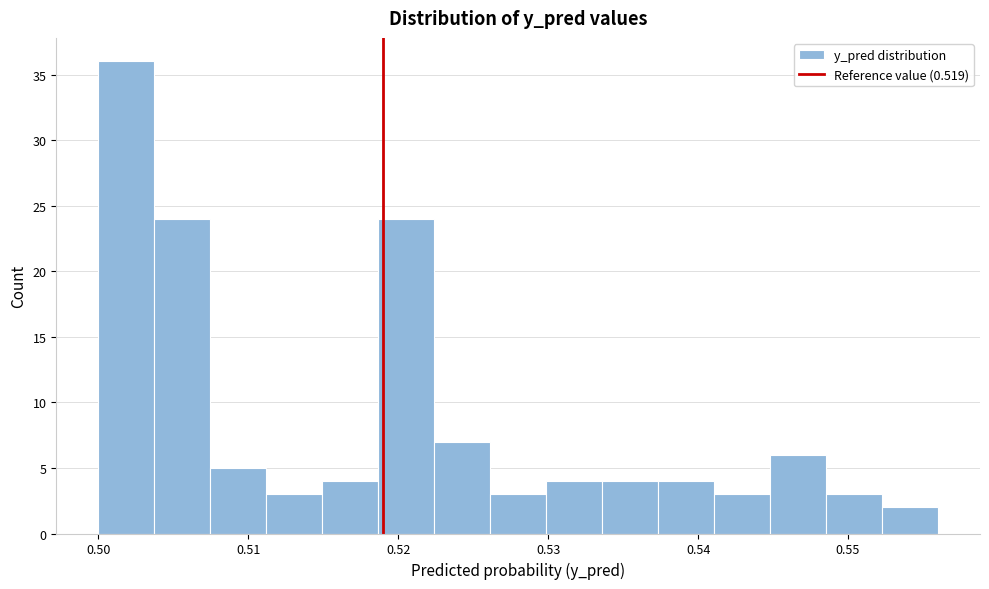

Read against the x-axis, roughly where is the centre of the tallest bar?

0.502